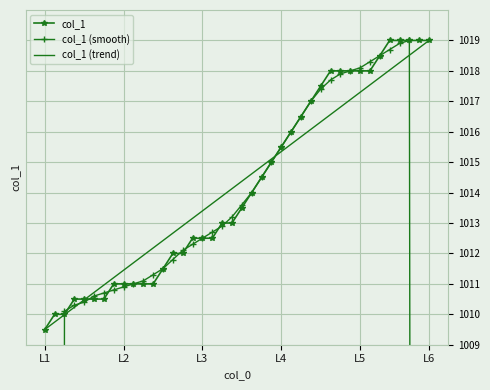

After their last crossing, which series has the higher values: col_1 (trend) or col_1?

col_1